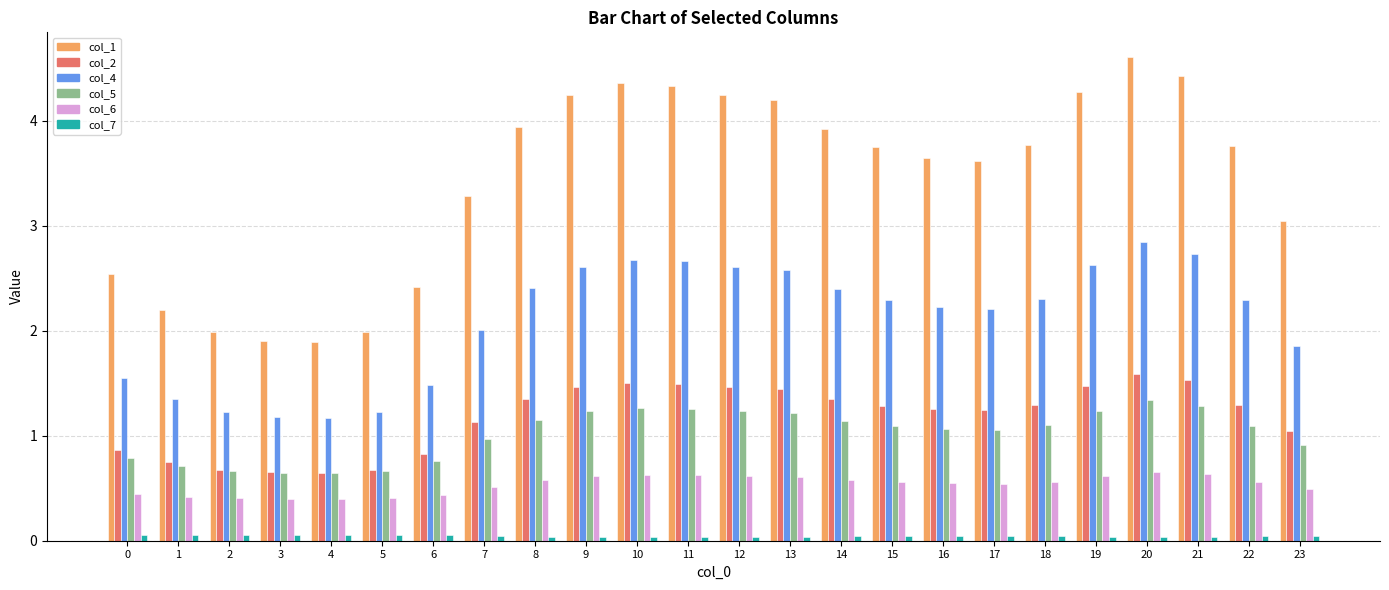

What is the sum of all col_2 values?

28.3